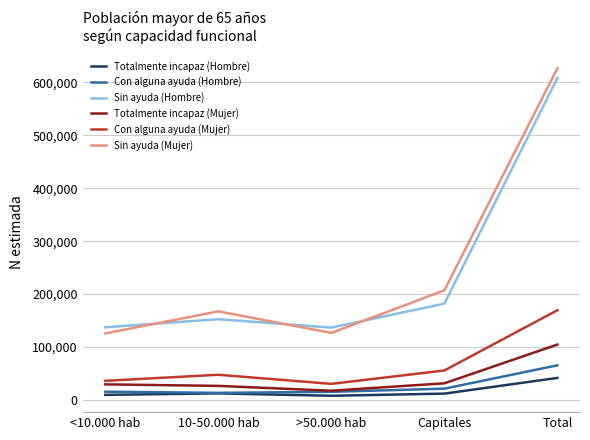

What are all the series names shown in the legend?

Totalmente incapaz (Hombre), Con alguna ayuda (Hombre), Sin ayuda (Hombre), Totalmente incapaz (Mujer), Con alguna ayuda (Mujer), Sin ayuda (Mujer)